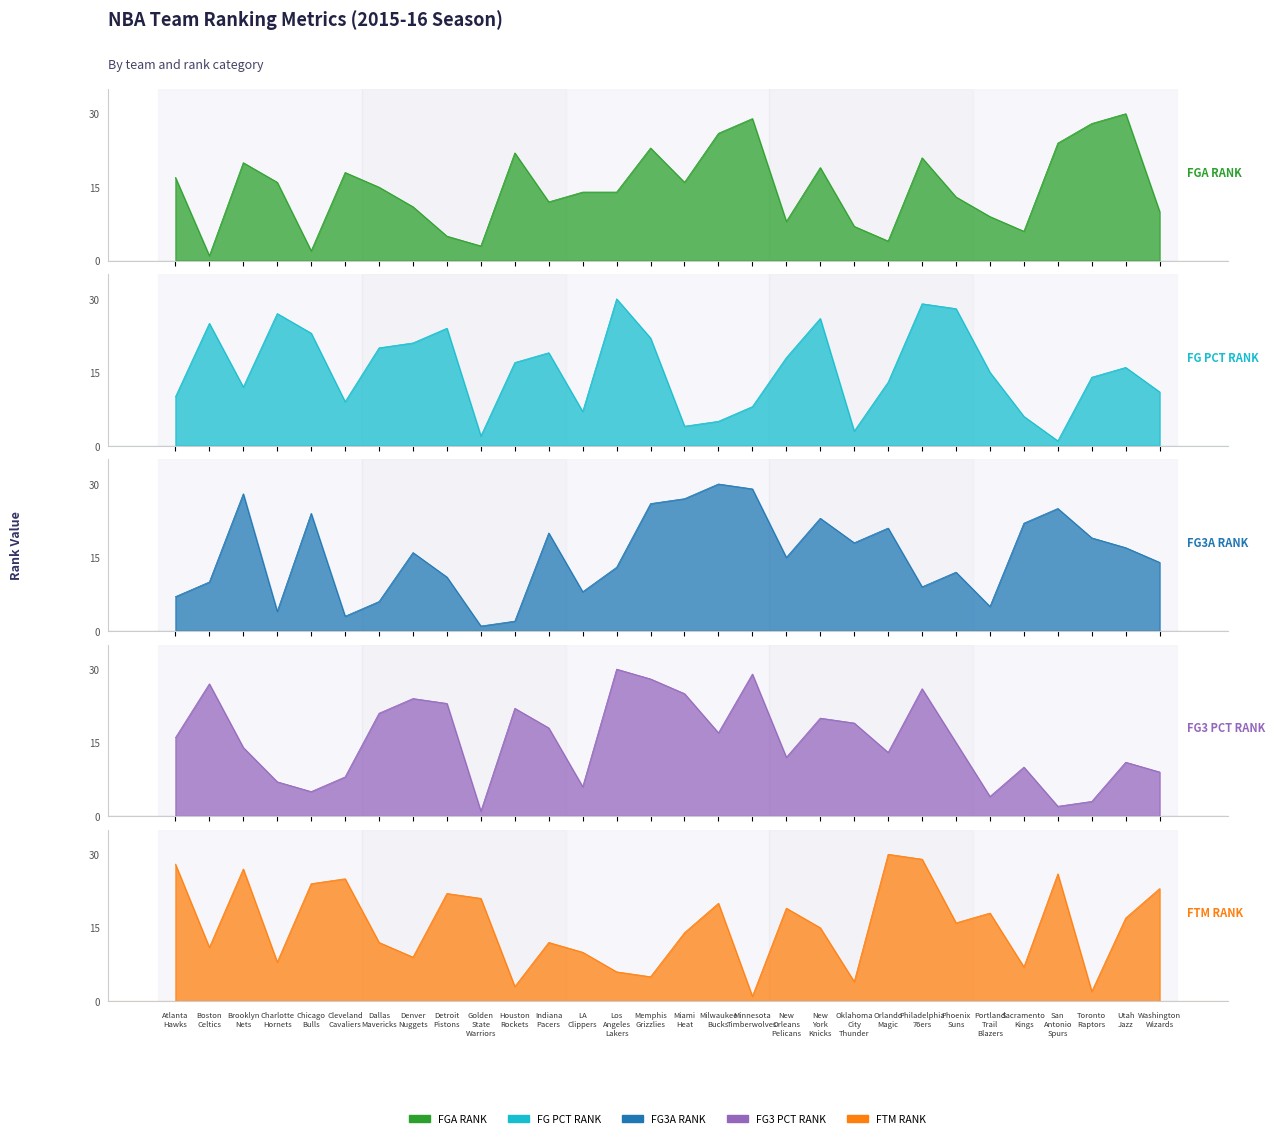

Between Chicago Bulls and Detroit Pistons, which series saw the biggest shift?

FG3_PCT_RANK